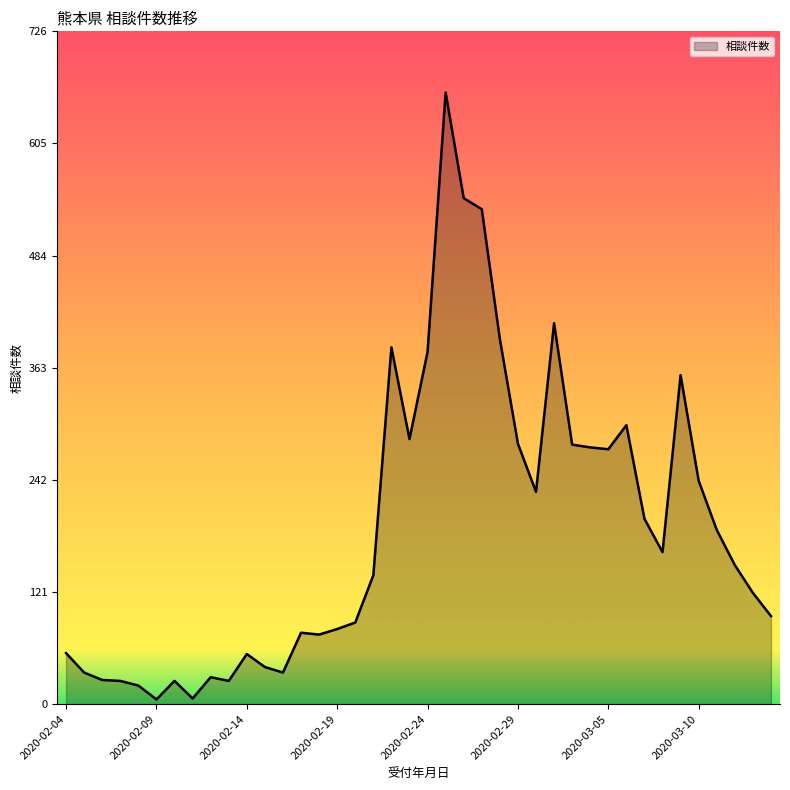

What is the difference between the maximum and minimum values?

655